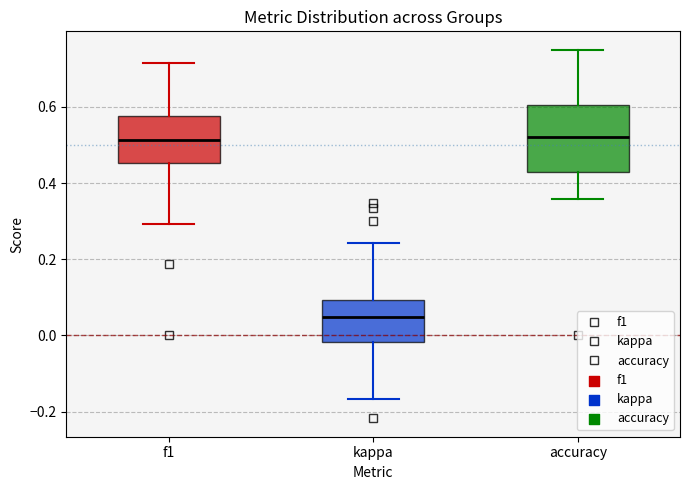

Which box is the tallest, from its lower edge to its upper edge?

accuracy